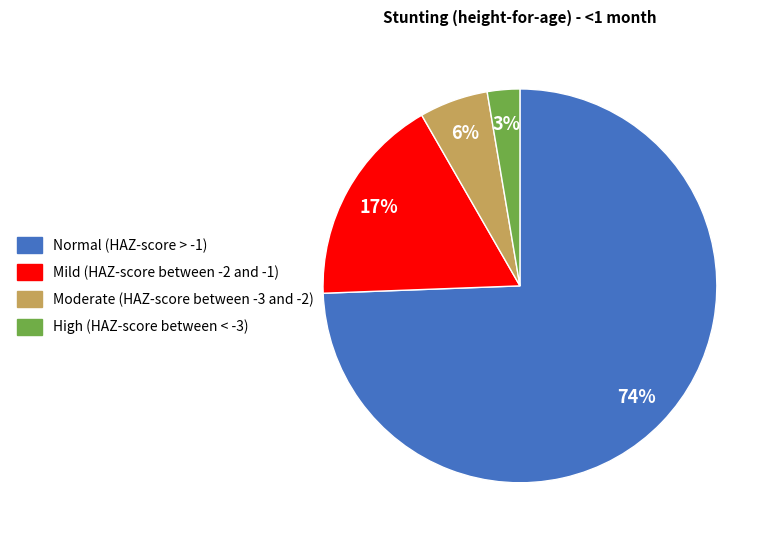

Rank the categories by value from lowest to highest.

High (HAZ-score between < -3), Moderate (HAZ-score between -3 and -2), Mild (HAZ-score between -2 and -1), Normal (HAZ-score > -1)